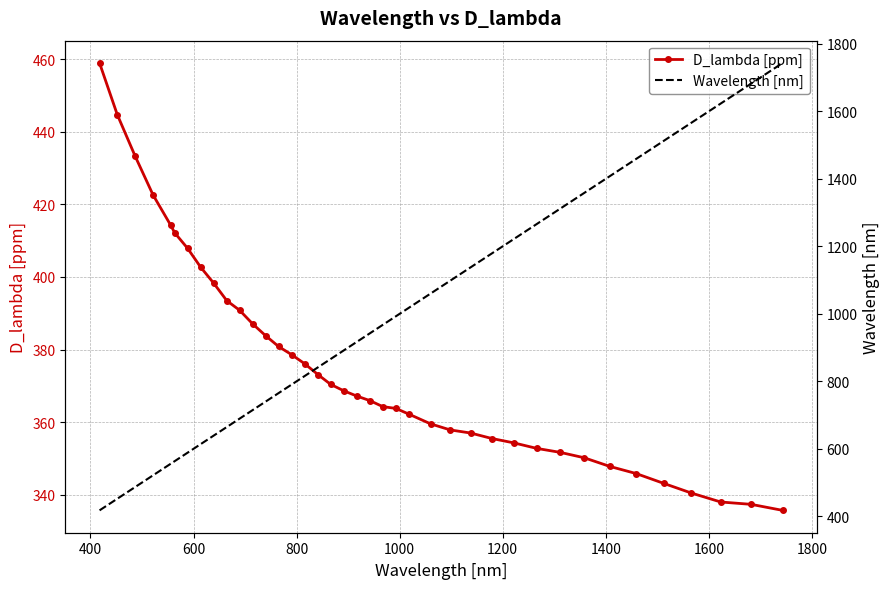

What is the value of the D_lambda [ppm] point at the 29th from the left?

354.3